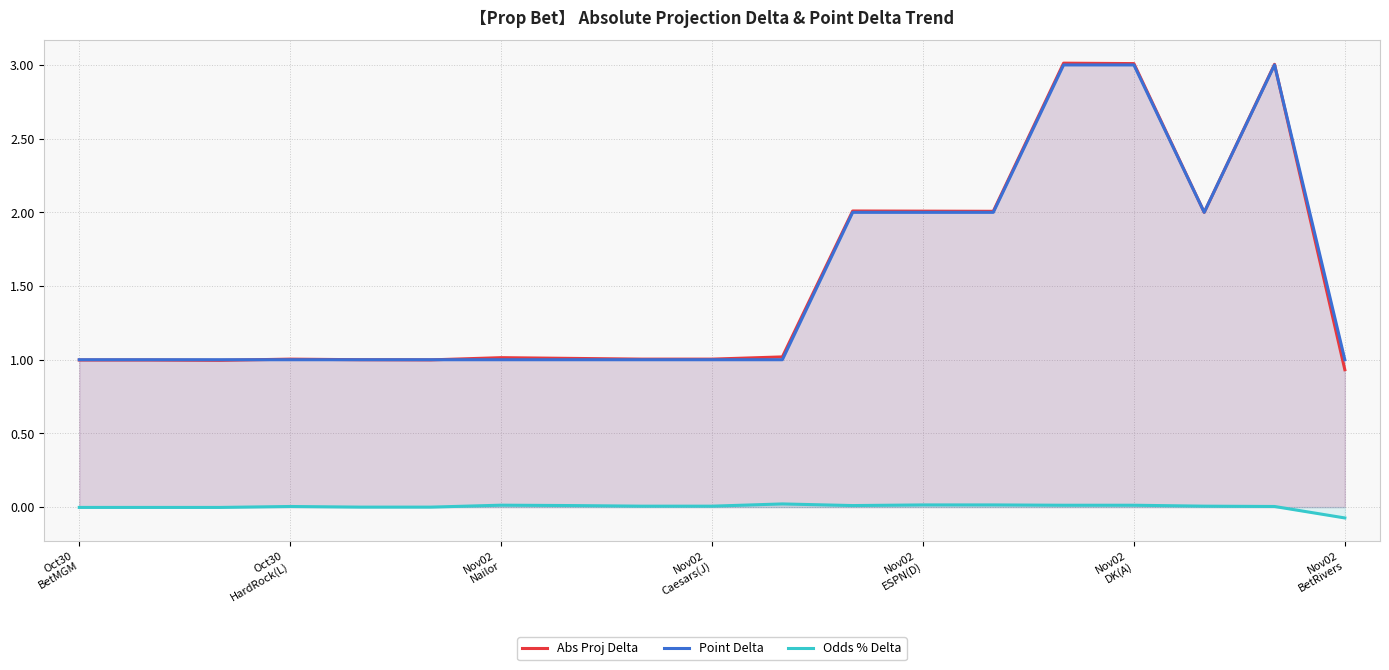

How many lines are shown in the chart?

3